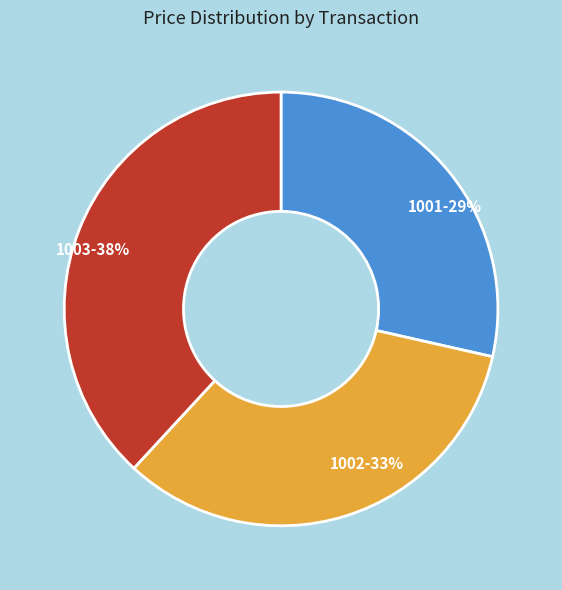

True or false: 1002 accounts for 33% of the total.

True